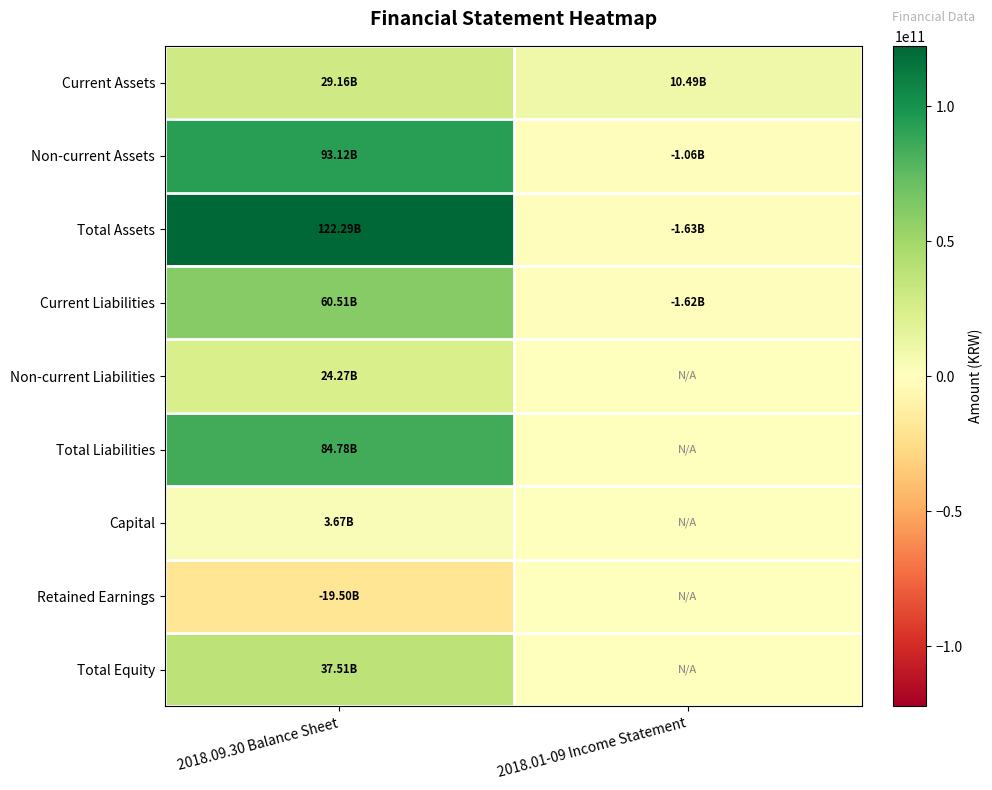

Reading left to right, extract all data points from this chart.

Current Assets: 2018.09.30 Balance Sheet=29163089809	2018.01-09 Income Statement=10491177831
Non-current Assets: 2018.09.30 Balance Sheet=93123861168	2018.01-09 Income Statement=-1061837344
Total Assets: 2018.09.30 Balance Sheet=122286950977	2018.01-09 Income Statement=-1629673660
Current Liabilities: 2018.09.30 Balance Sheet=60509471327	2018.01-09 Income Statement=-1622933975
Non-current Liabilities: 2018.09.30 Balance Sheet=24270971376	2018.01-09 Income Statement=0
Total Liabilities: 2018.09.30 Balance Sheet=84780442703	2018.01-09 Income Statement=0
Capital: 2018.09.30 Balance Sheet=3672542500	2018.01-09 Income Statement=0
Retained Earnings: 2018.09.30 Balance Sheet=-19495724909	2018.01-09 Income Statement=0
Total Equity: 2018.09.30 Balance Sheet=37506508274	2018.01-09 Income Statement=0